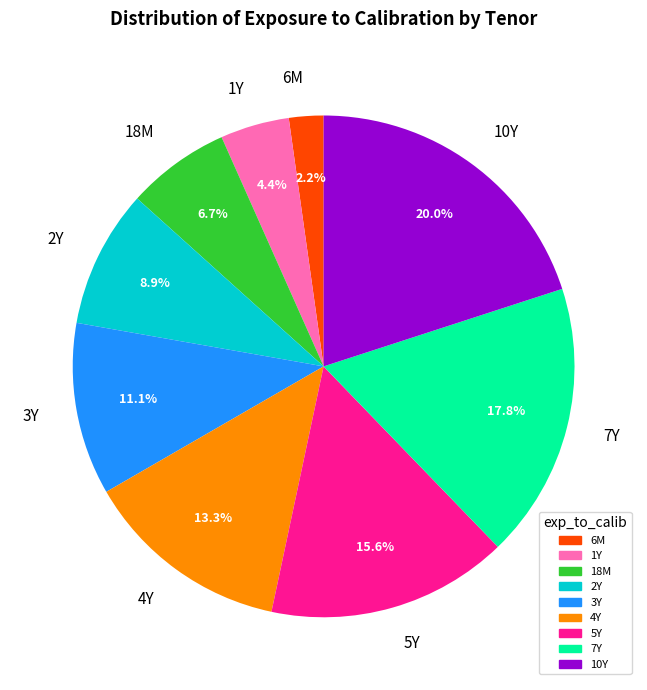

Rank the categories by value from highest to lowest.

10Y, 7Y, 5Y, 4Y, 3Y, 2Y, 18M, 1Y, 6M